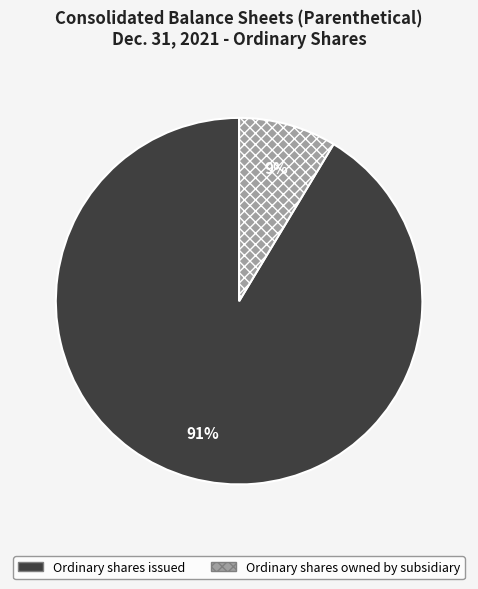

Rank the categories by value from lowest to highest.

Ordinary shares owned by subsidiary, Ordinary shares issued